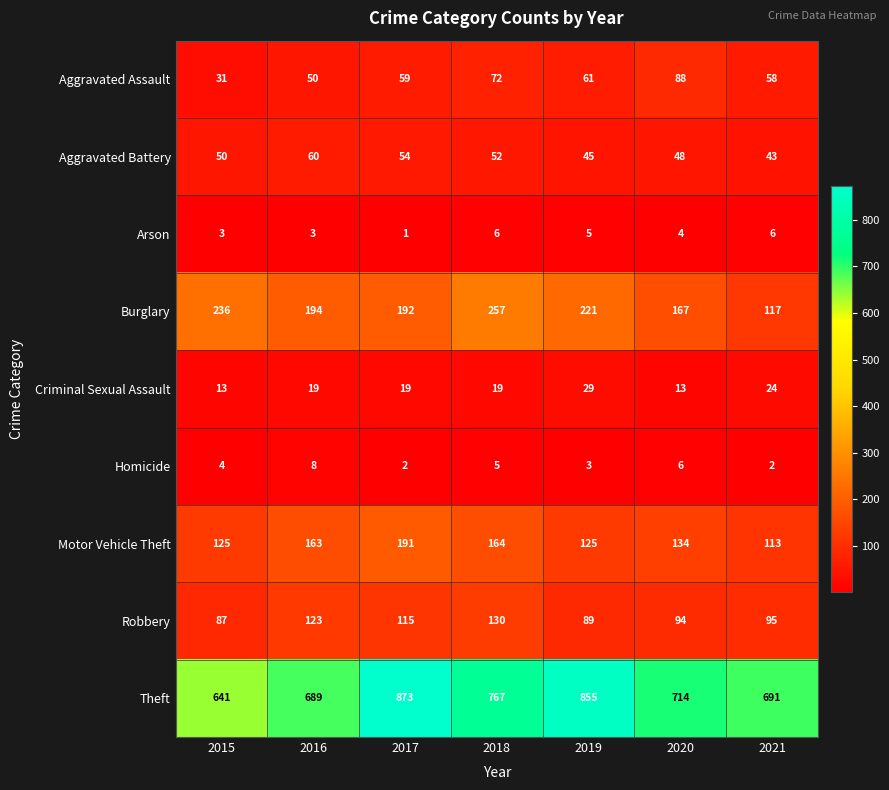

Which category has the lowest value across all series?

2017